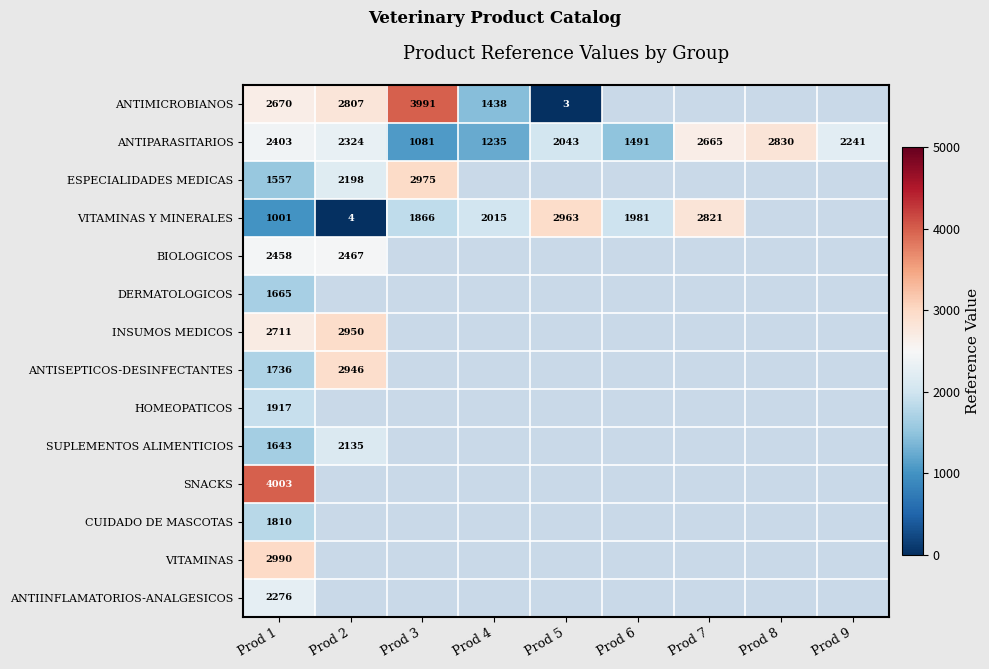

The value of ESPECIALIDADES MEDICAS at Prod 1 is 2660. True or false?

False